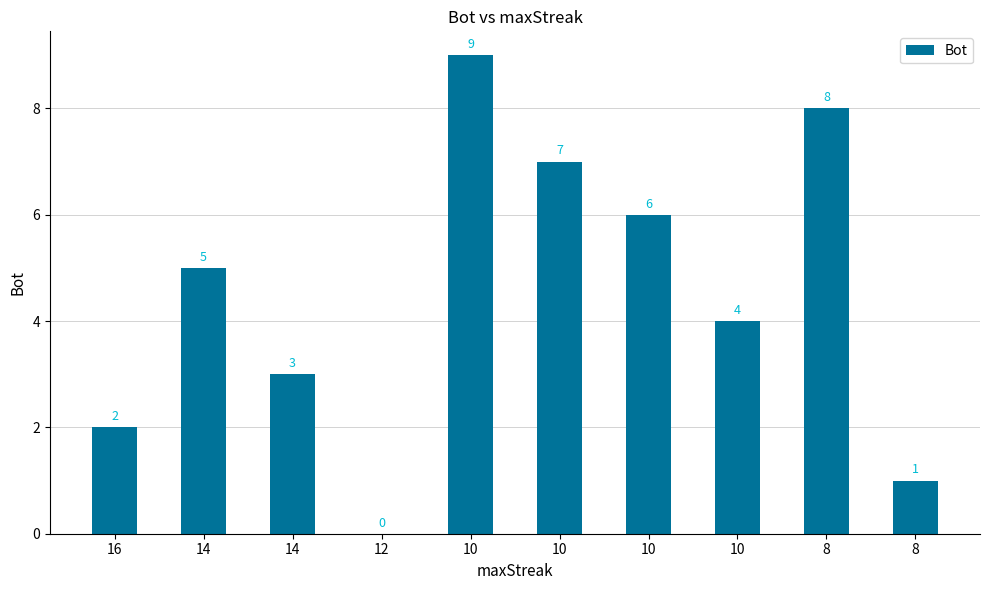

Are the bars horizontal?

No